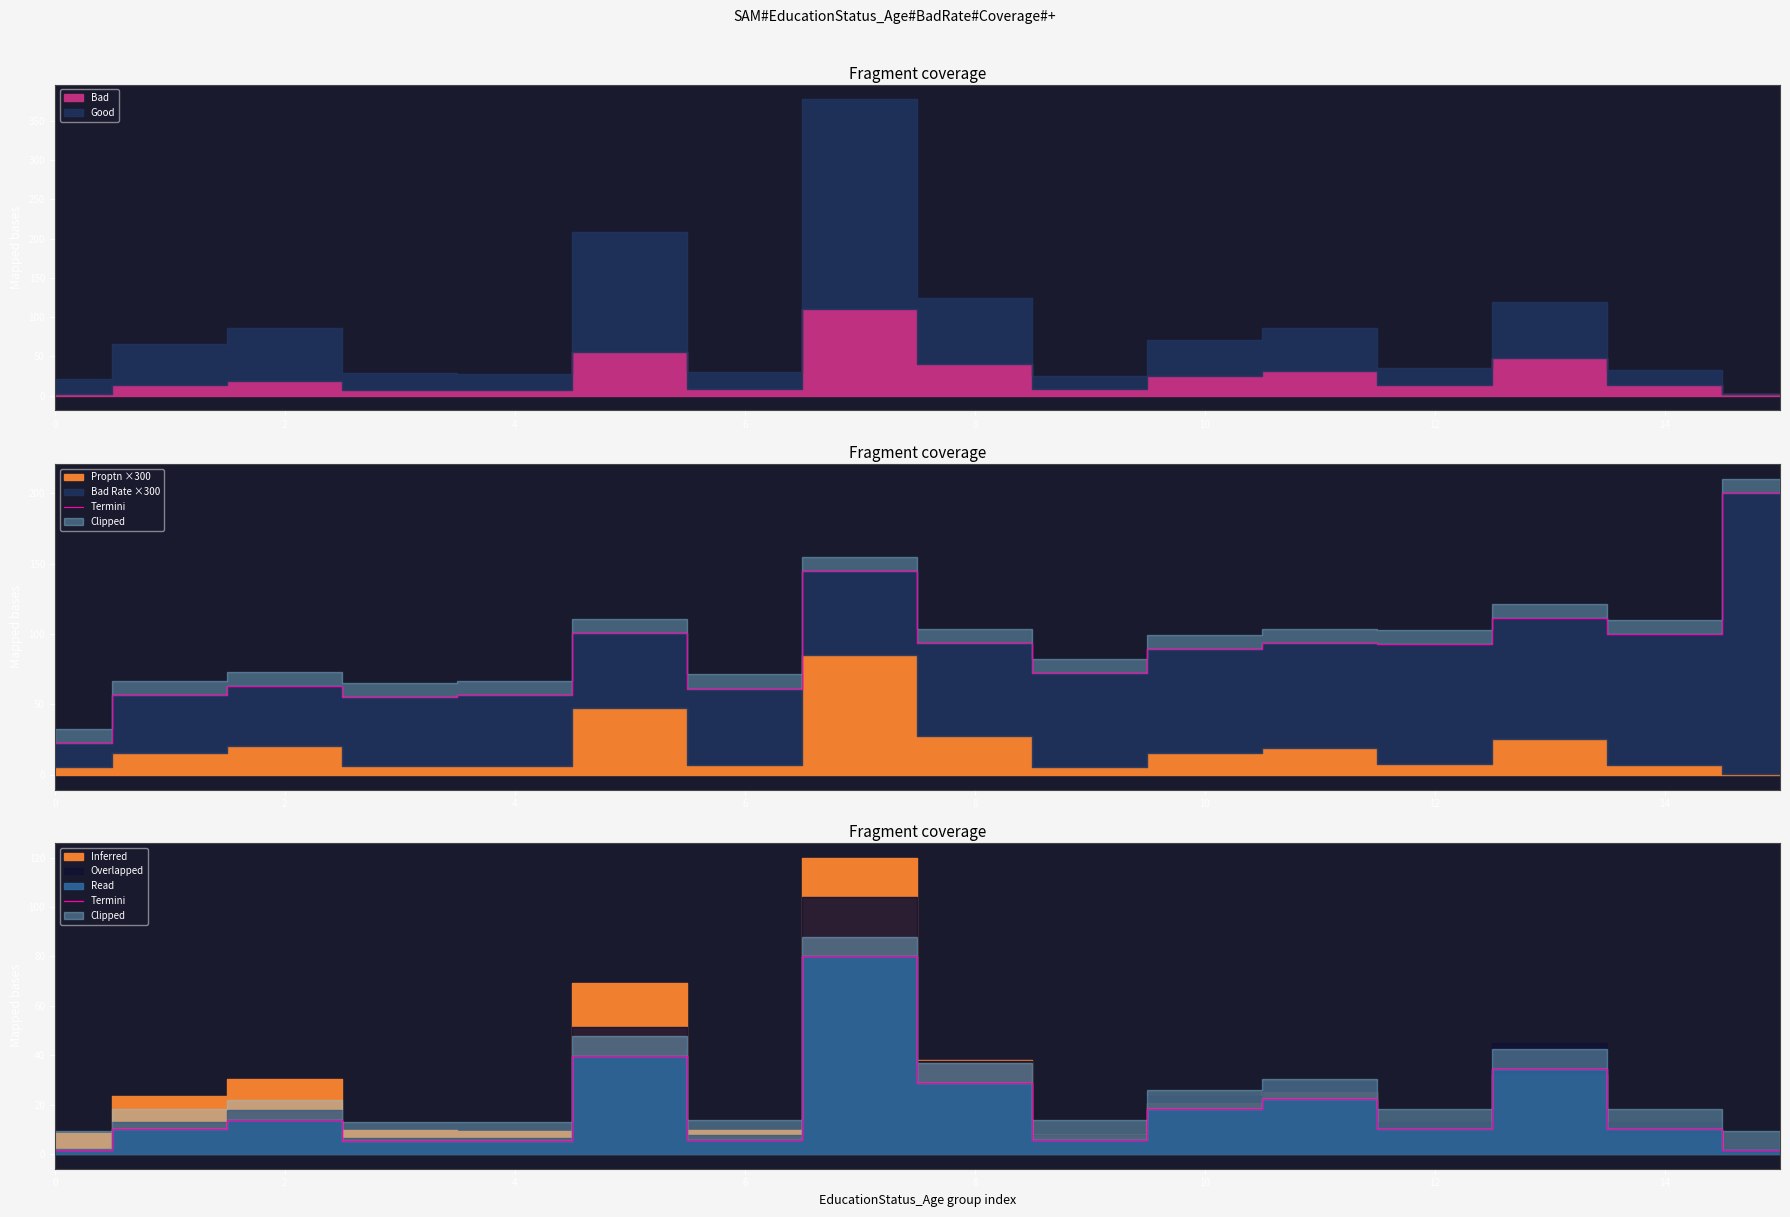

Approximately how many times larger is the value at 0 compared to 8?

0.1